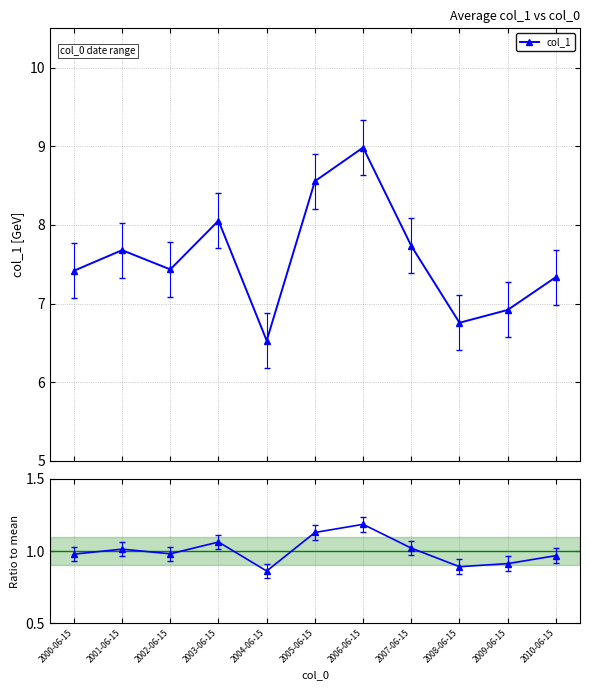

True or false: col_1 / mean has a value of 1.6 at 2000-06-15.

False